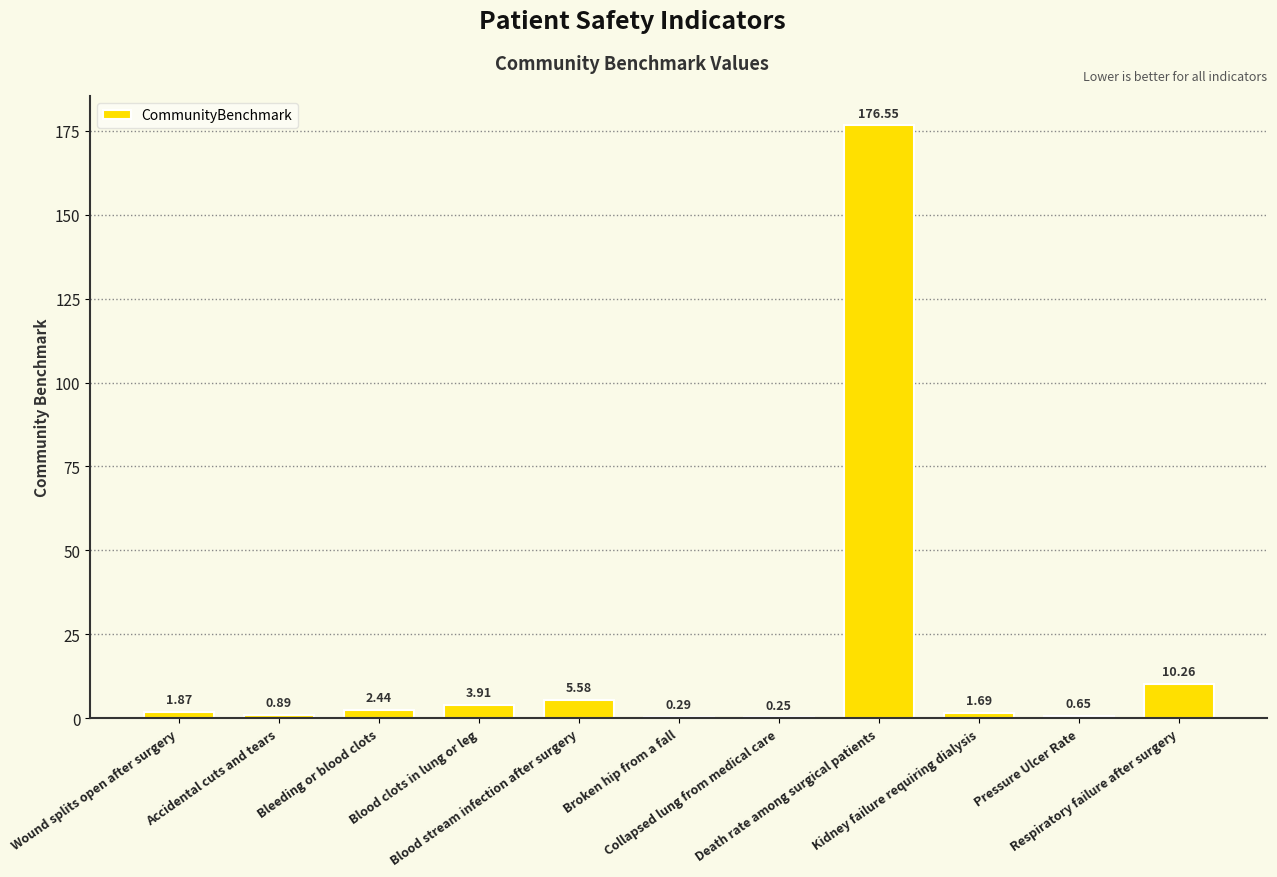

What is the label of the 7th bar from the left?

Collapsed lung from medical care